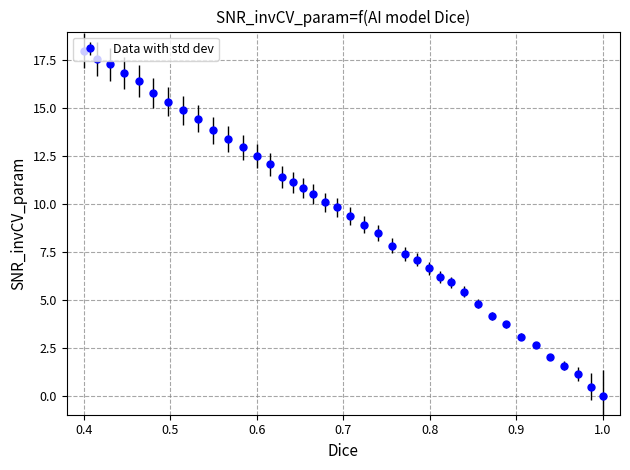

What is the value of the 29th point from the left?

5.9